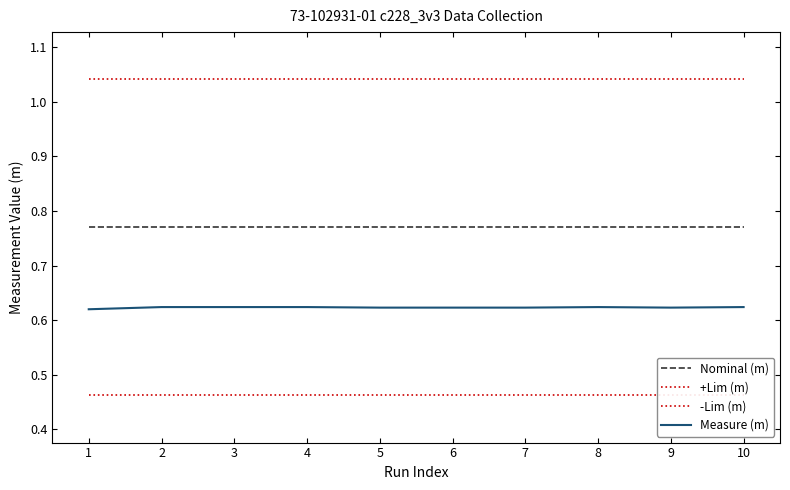

Rank the categories by Nominal (m) value from lowest to highest.

1, 2, 3, 4, 5, 6, 7, 8, 9, 10